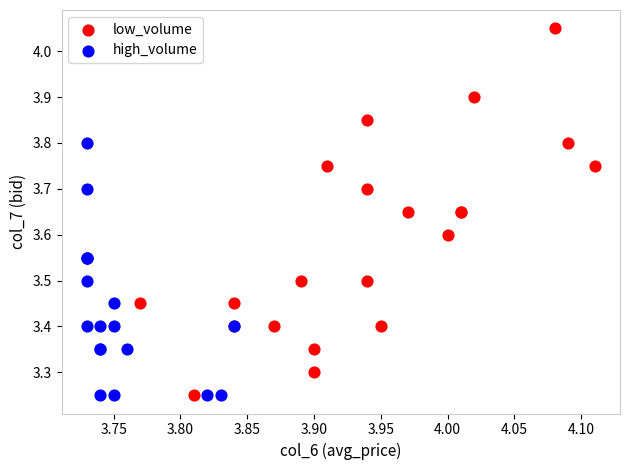

Which series has the widest spread of Y values?

low_volume